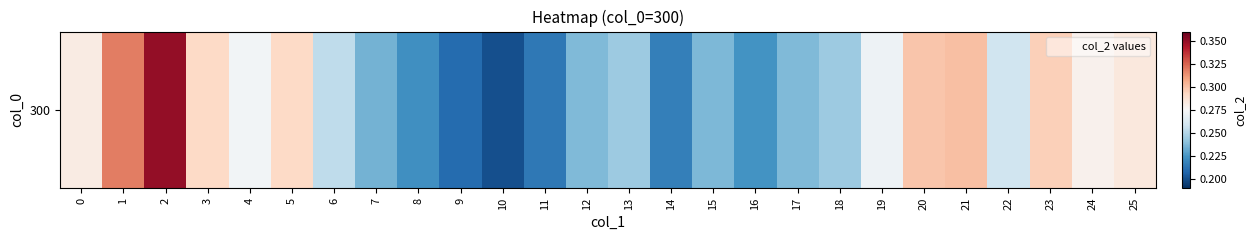

The chart shows a value of 0.4 at 18. True or false?

False